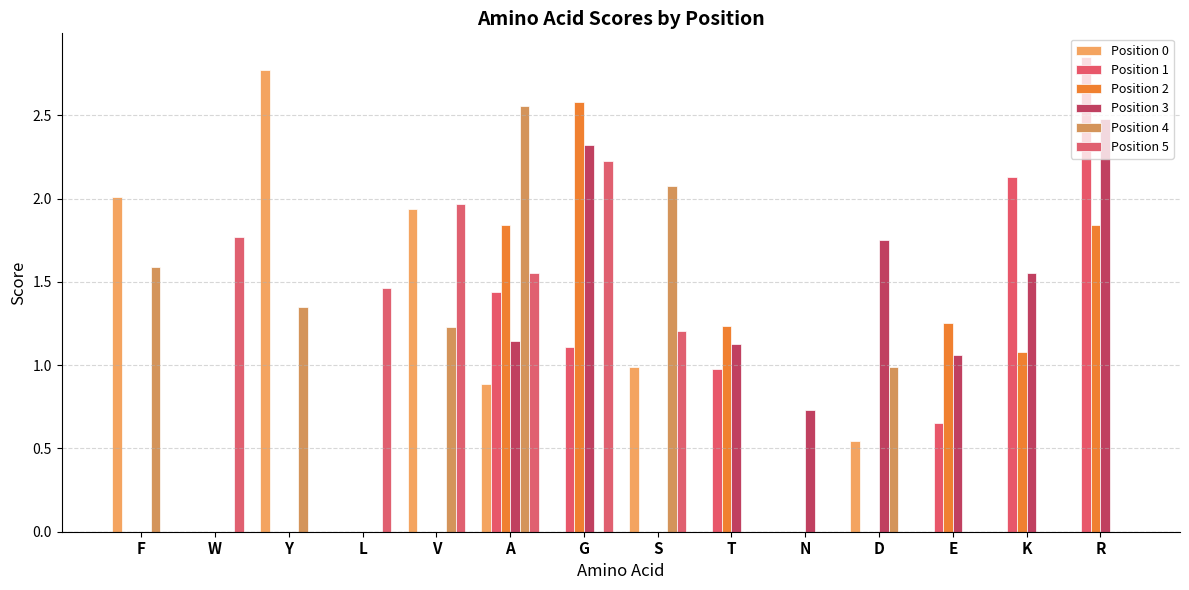

List the series in order of their peak value, highest first.

Position 1, Position 0, Position 2, Position 4, Position 3, Position 5